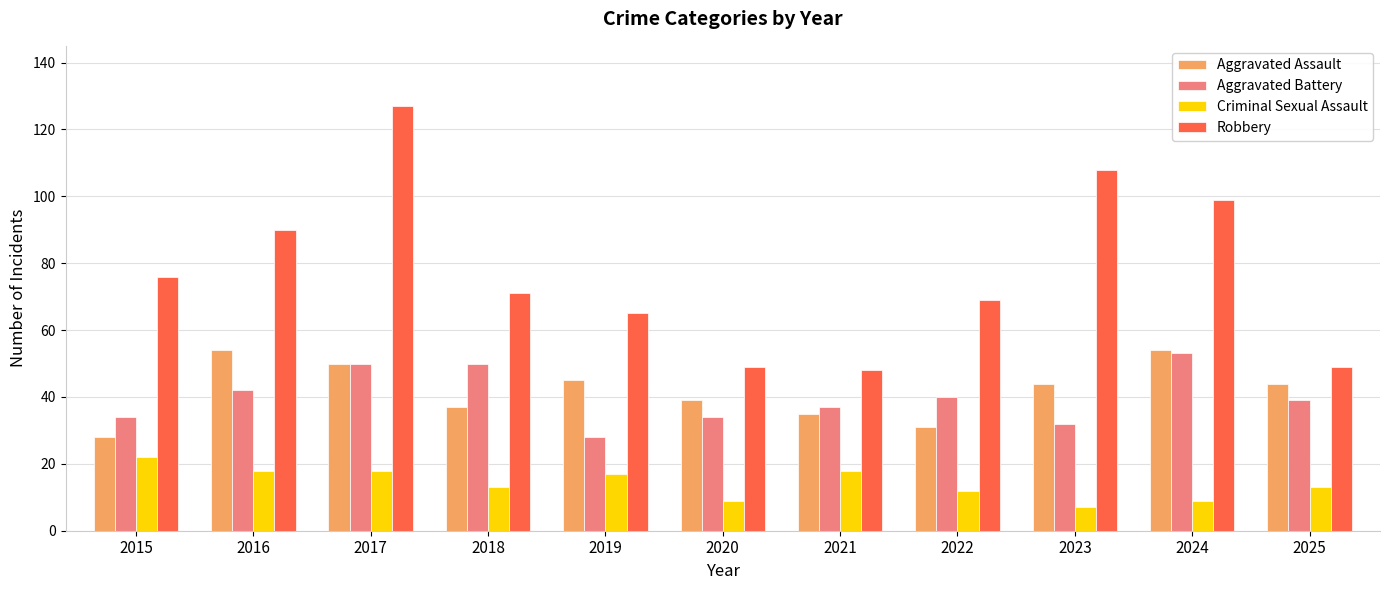

Rank the series at 2016 from lowest to highest value.

Criminal Sexual Assault, Aggravated Battery, Aggravated Assault, Robbery